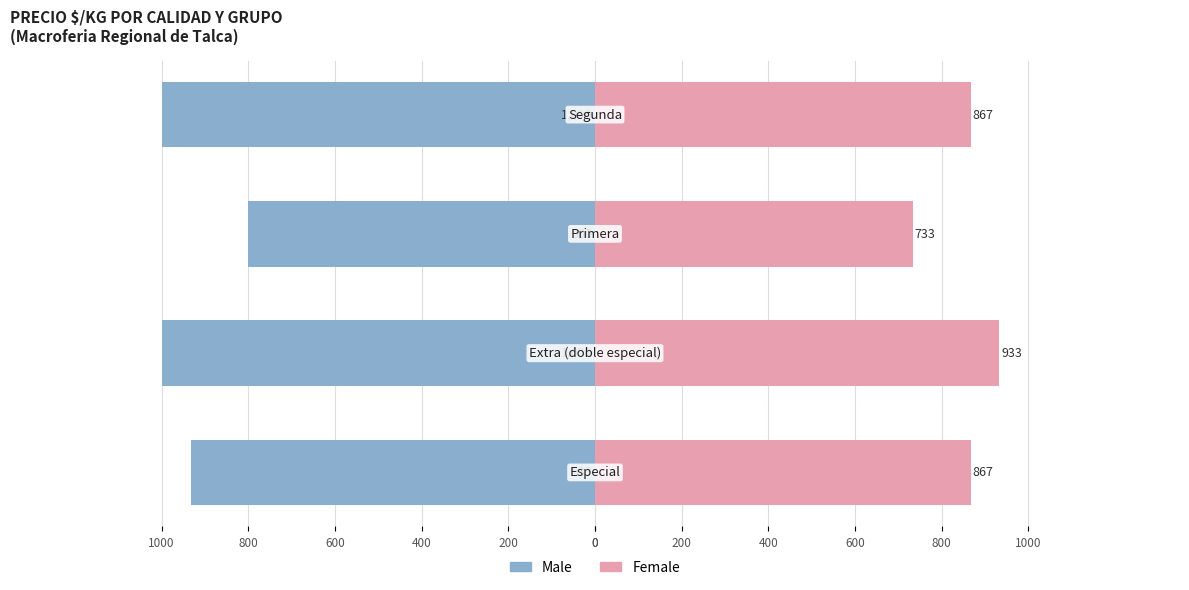

How many values in the Female series are below 867?

1